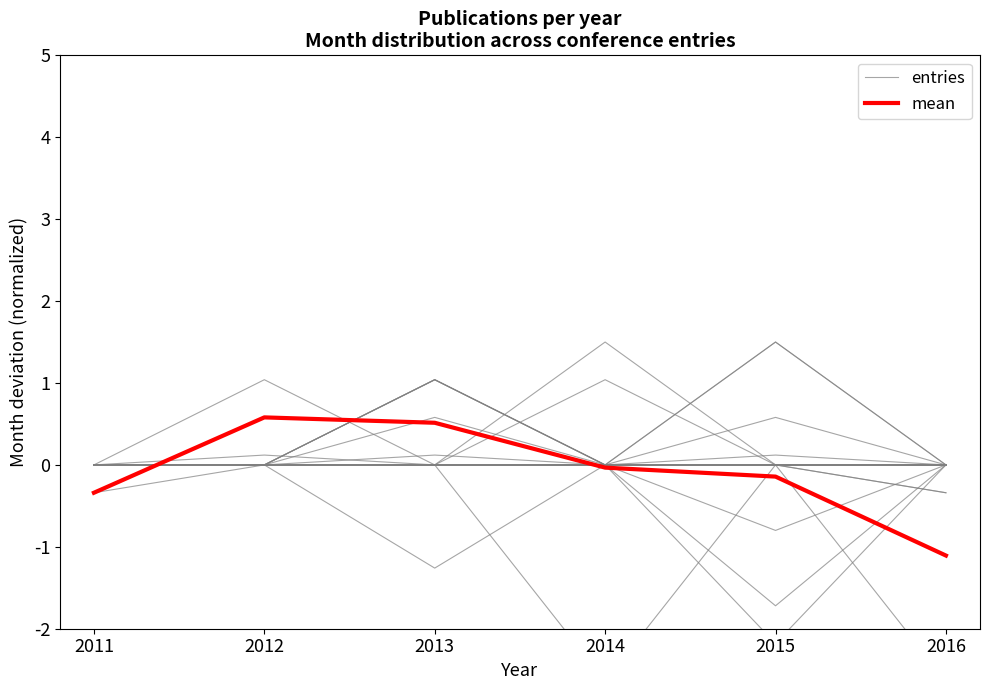

List the labels in order of entries value, smallest first.

2011, 2012, 2013, 2014, 2015, 2016